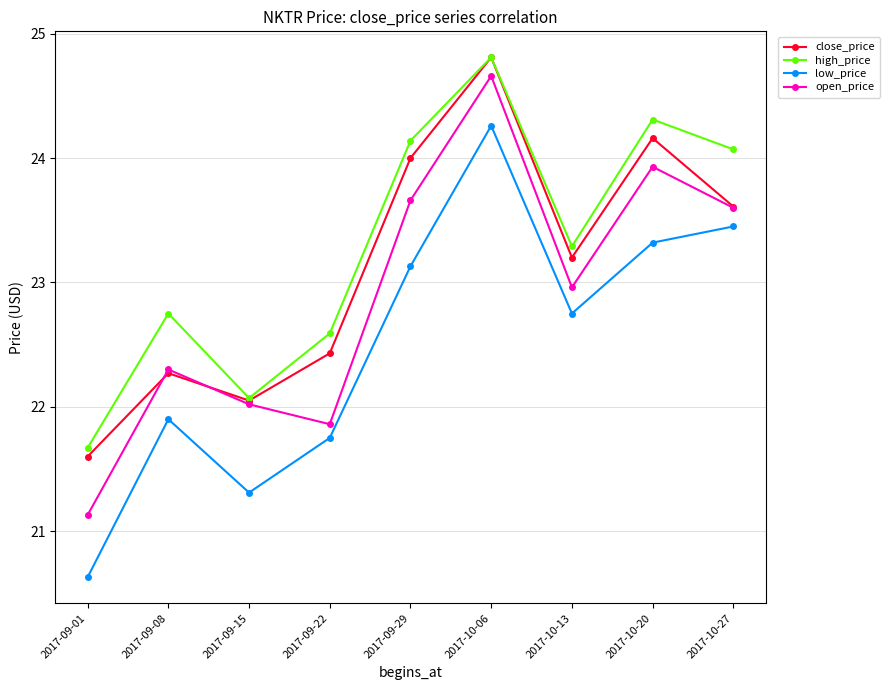

The value of low_price at 2017-09-15 is 5.6. True or false?

False